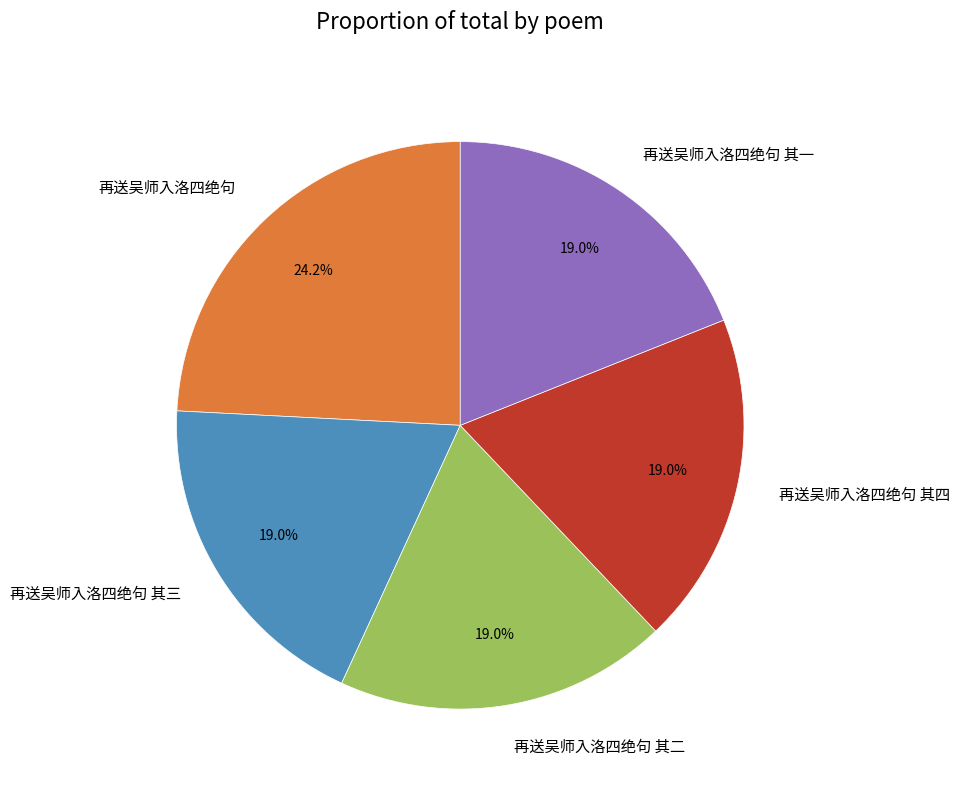

To the nearest percent, what percentage of the pie is 再送吴师入洛四绝句 其一?

19%